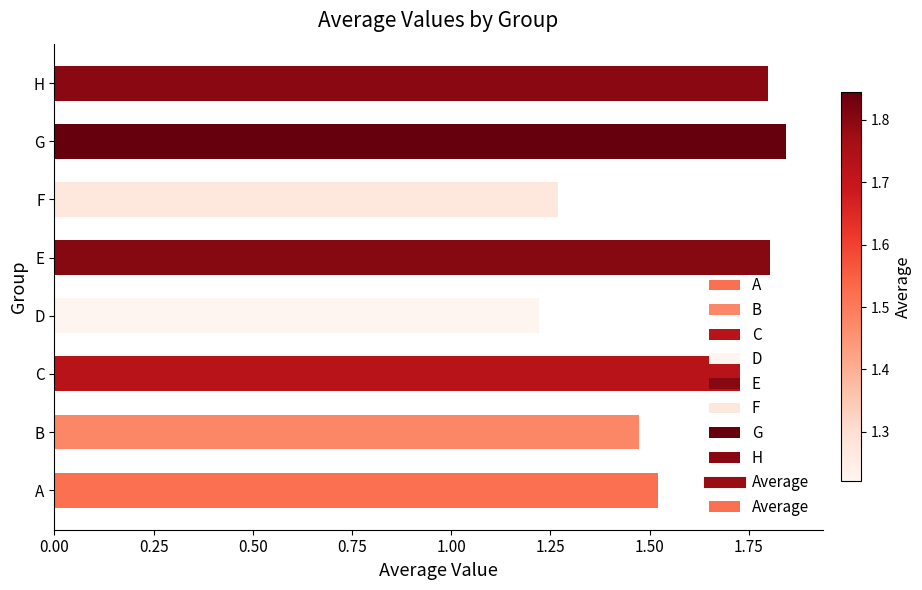

Count the values in the range 1 to 2.

8